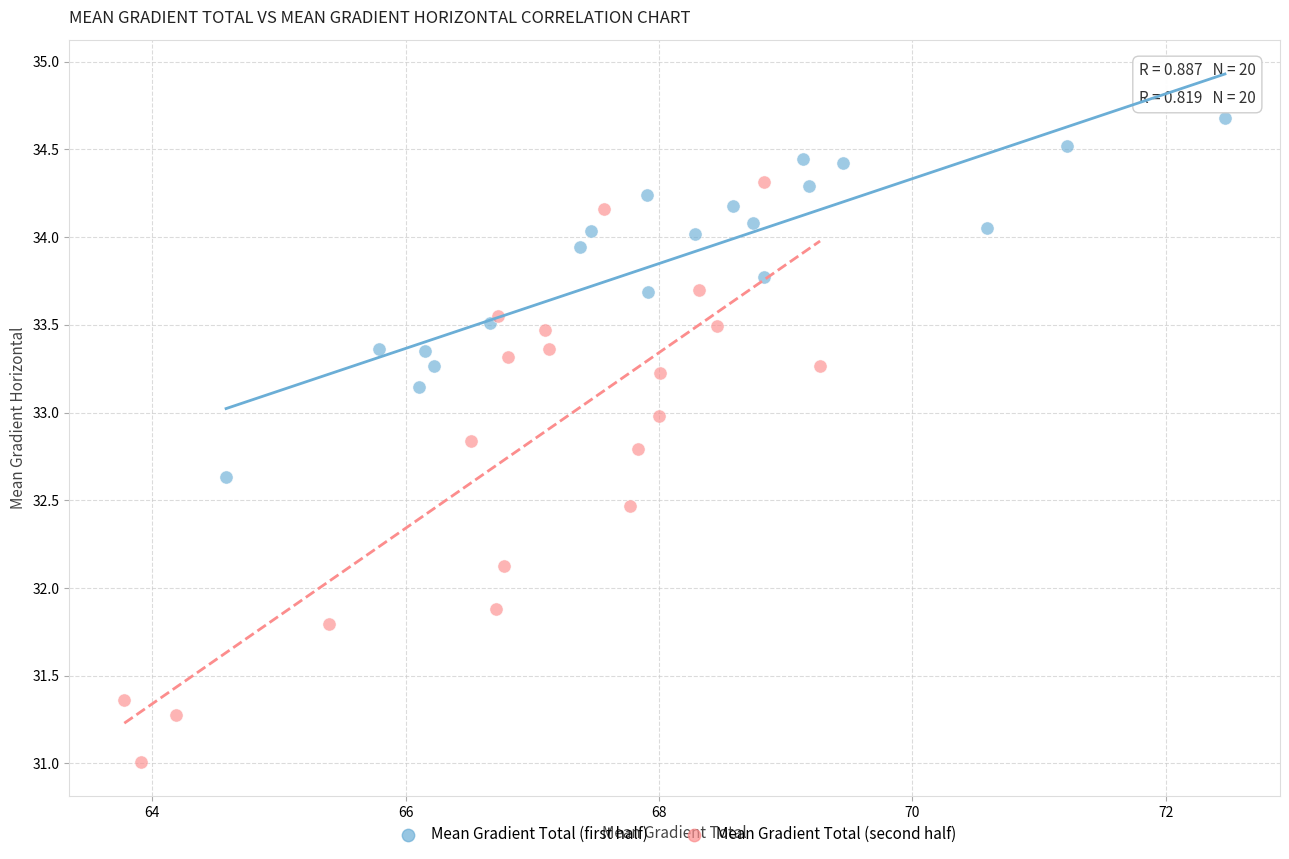

Which series has the largest Y range (max minus min)?

Mean Gradient Total (second half)